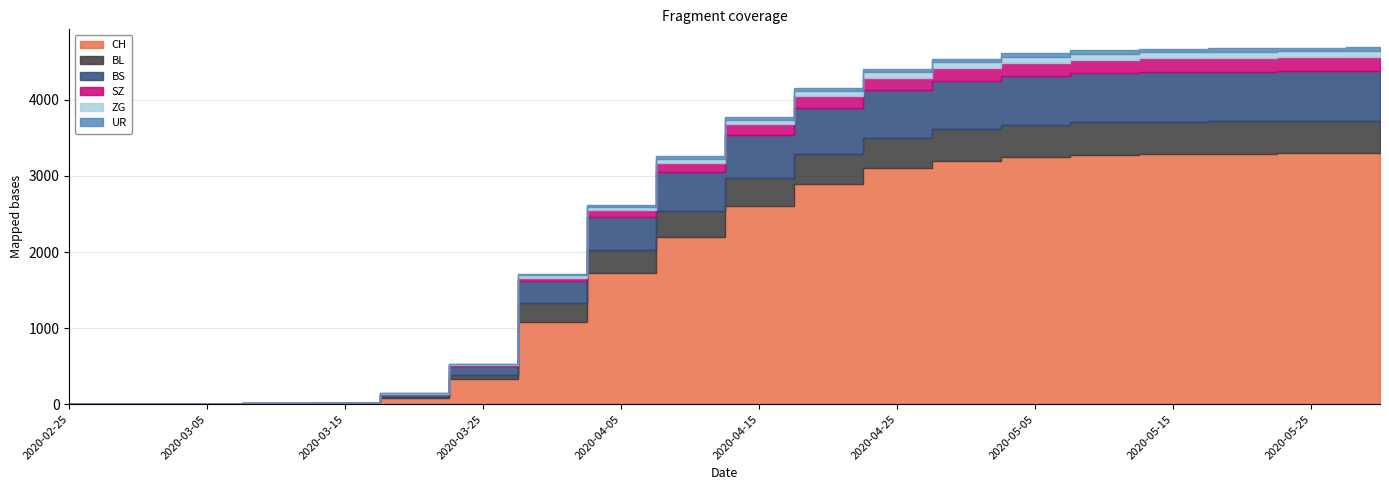

True or false: BL and ZG cross at least once.

False